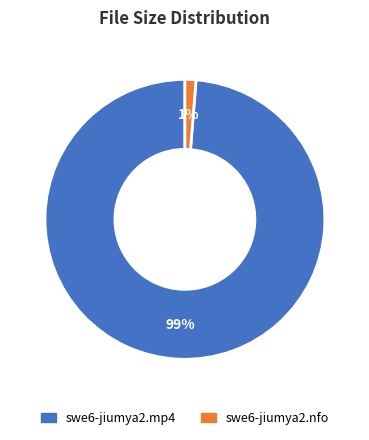

To the nearest percent, what portion does swe6-jiumya2.nfo represent?

1%